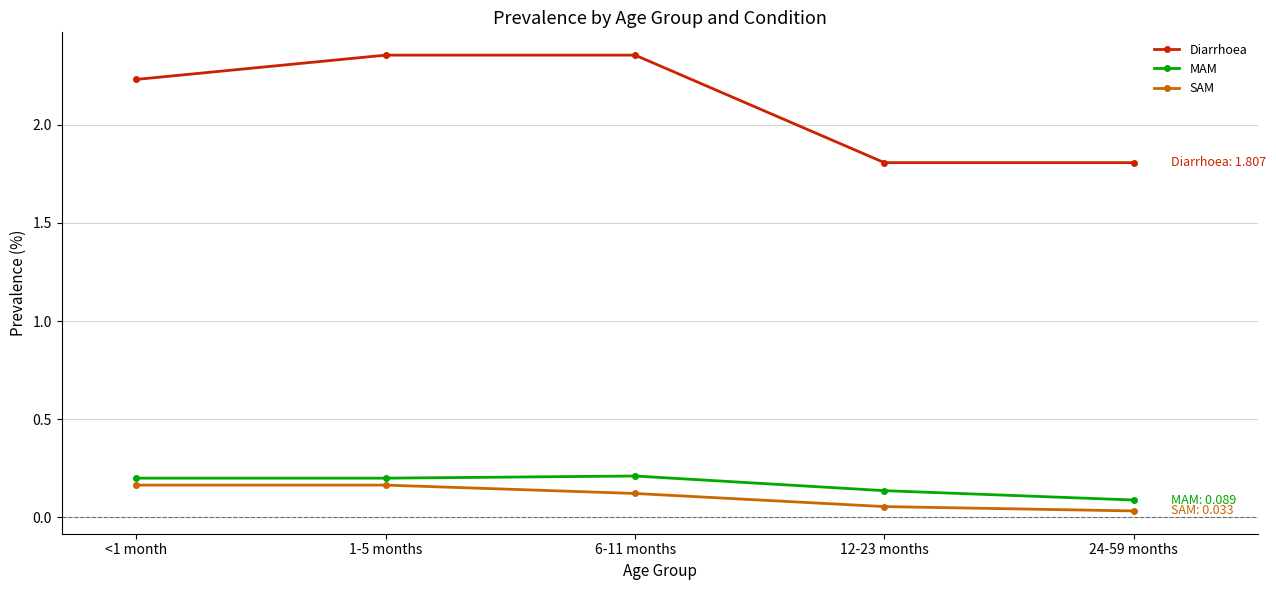

How many lines are shown in the chart?

3